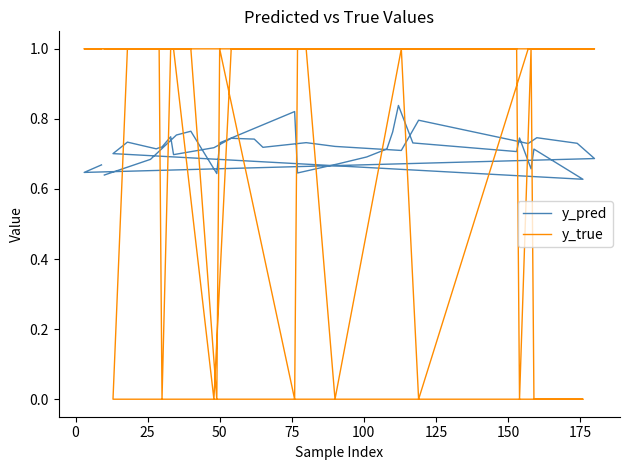

The value of y_pred at 27 is 1.3. True or false?

False